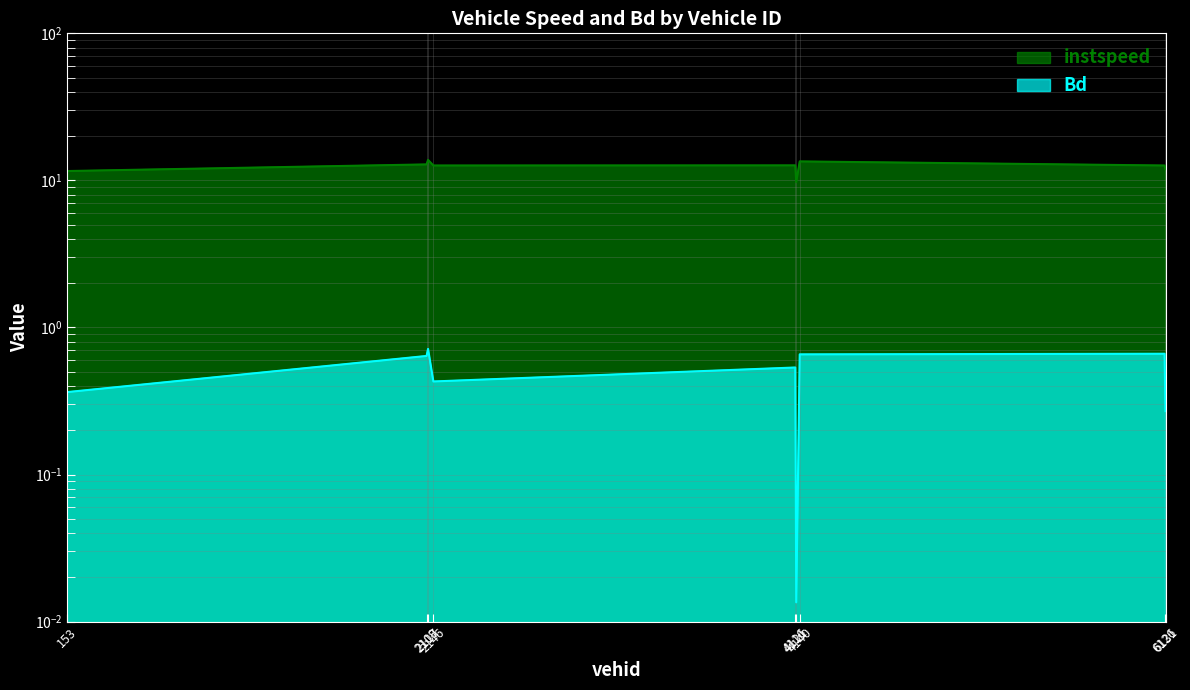

What is the average value of the Bd series?

0.5